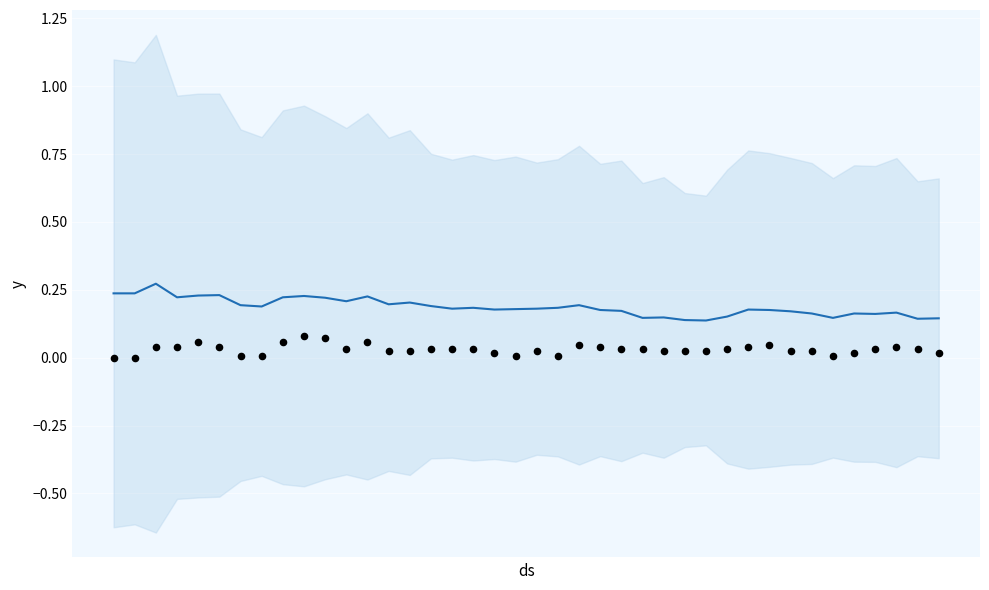

Which series has the largest total across all categories?

mean